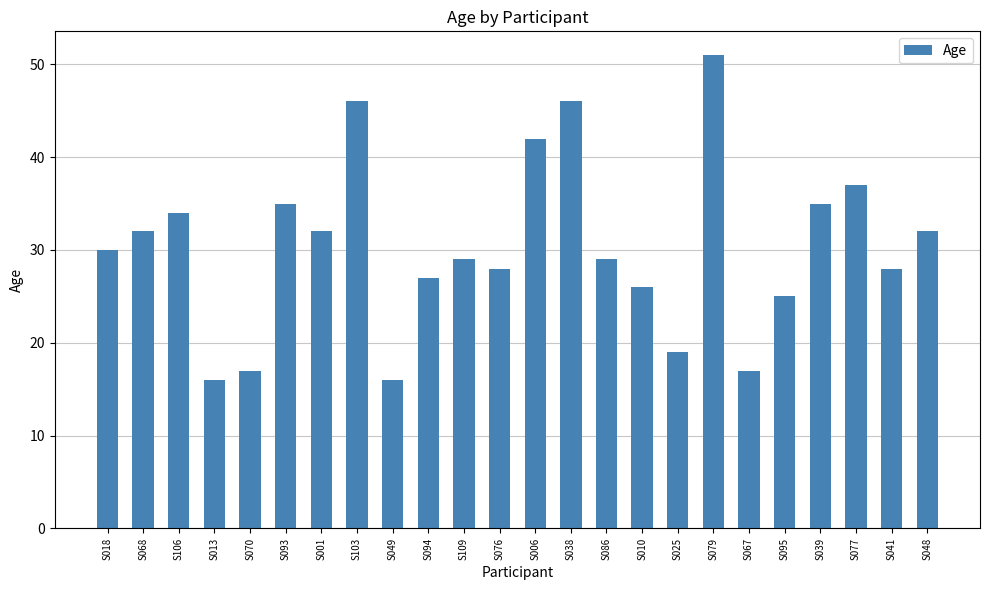

The chart shows a value of 11 at S103. True or false?

False